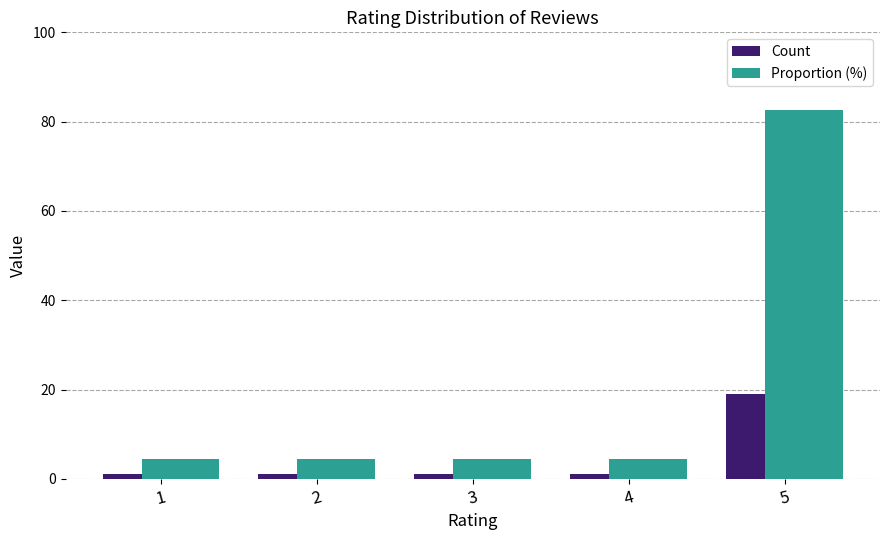

At how many categories does at least one series exceed 58?

1